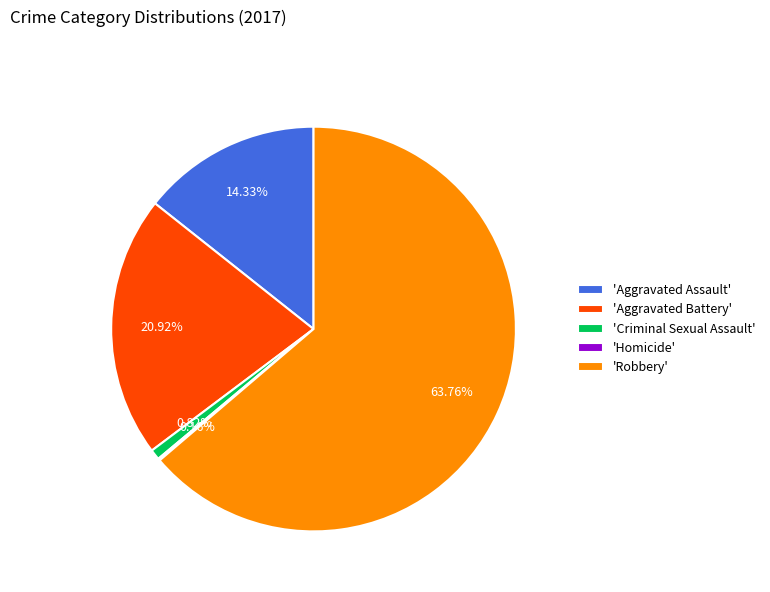

Which category has the biggest portion of the pie?

'Robbery'